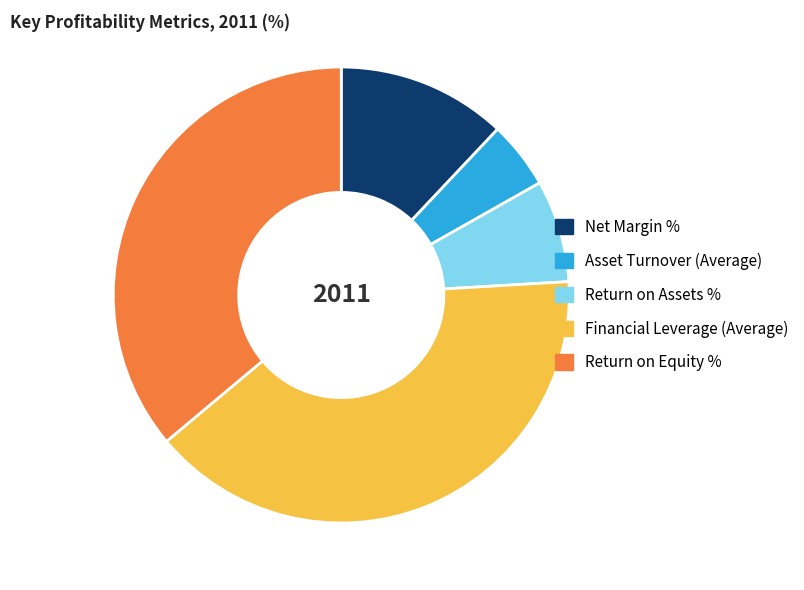

Between Return on Assets % and Asset Turnover (Average), which is larger?

Return on Assets %